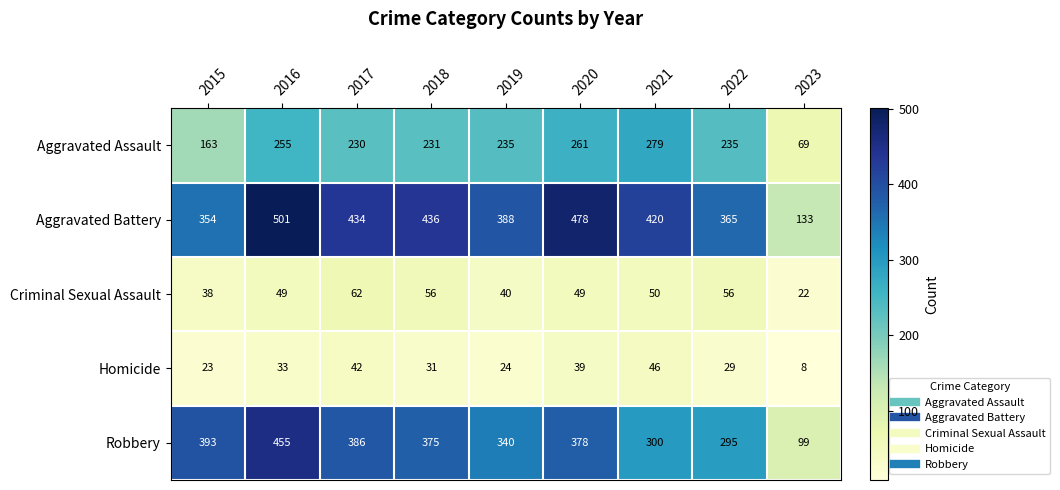

Which category has the highest value across all series?

2016